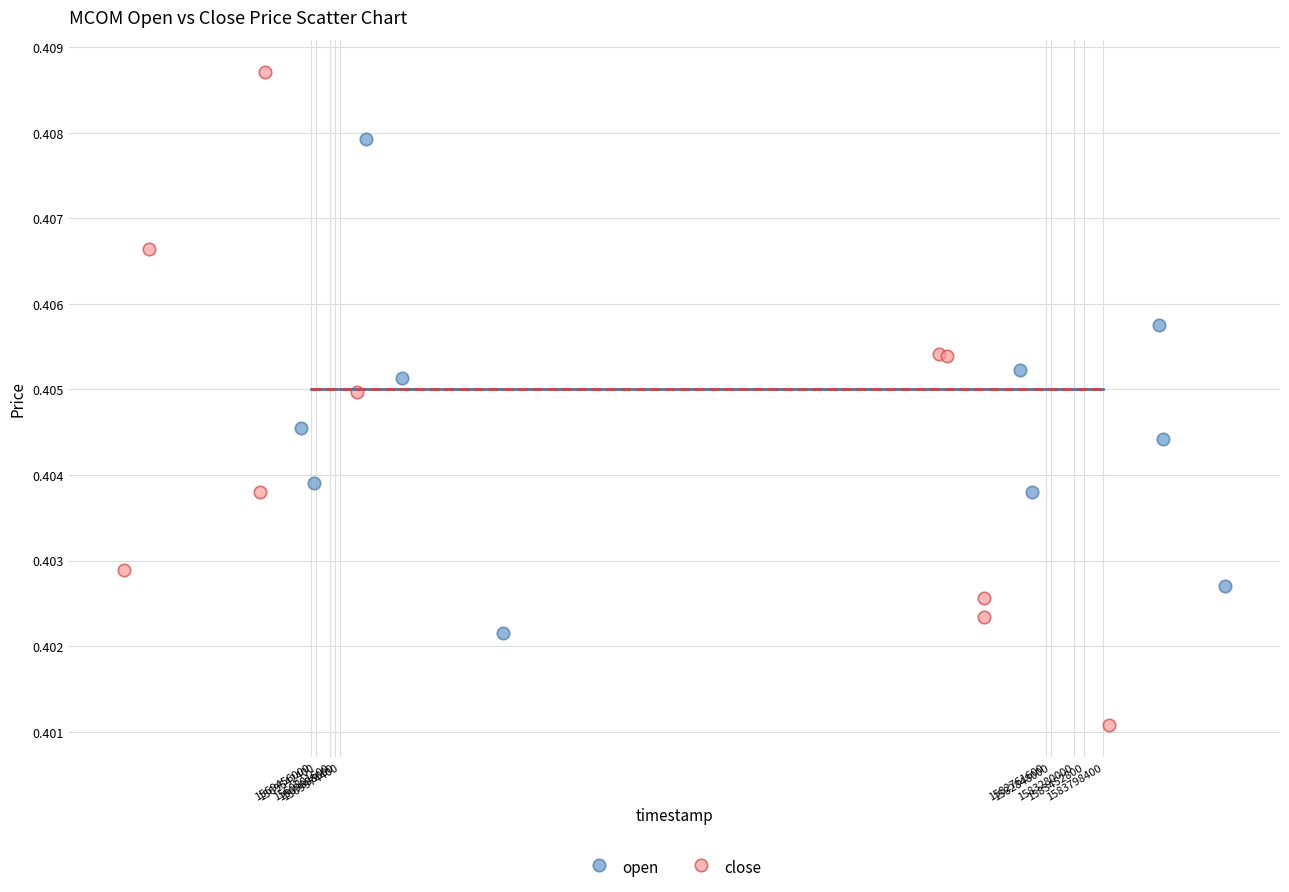

Which series has the largest Y range (max minus min)?

close